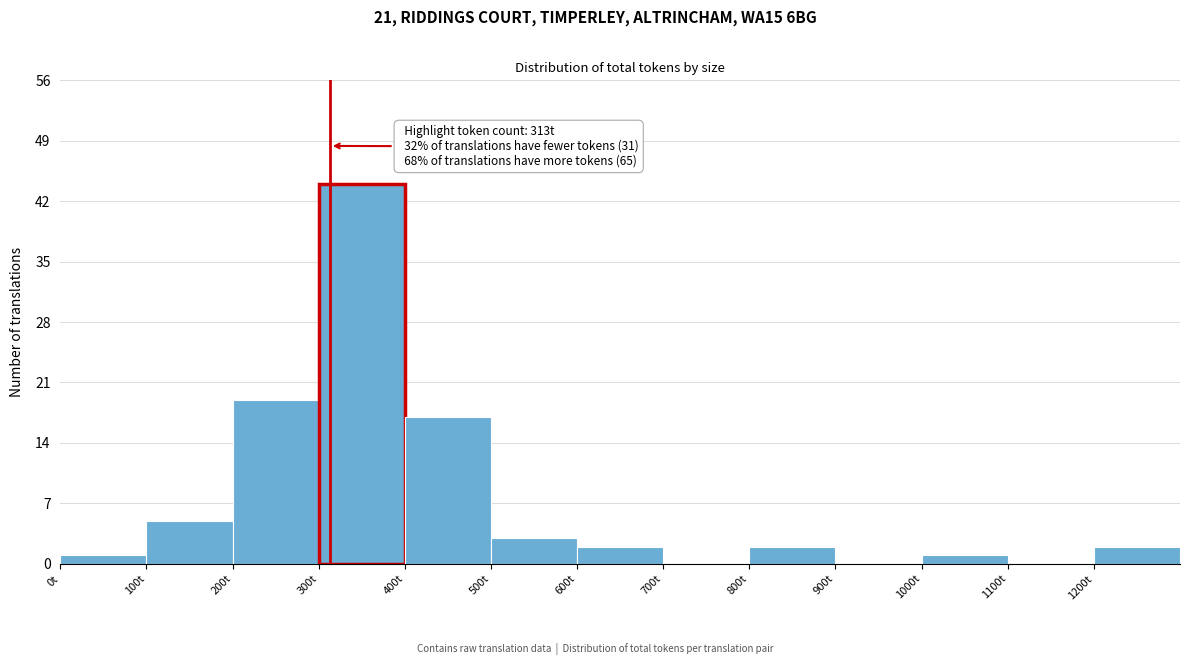

Over which range of the x-axis is the bar tallest?

300 to 400